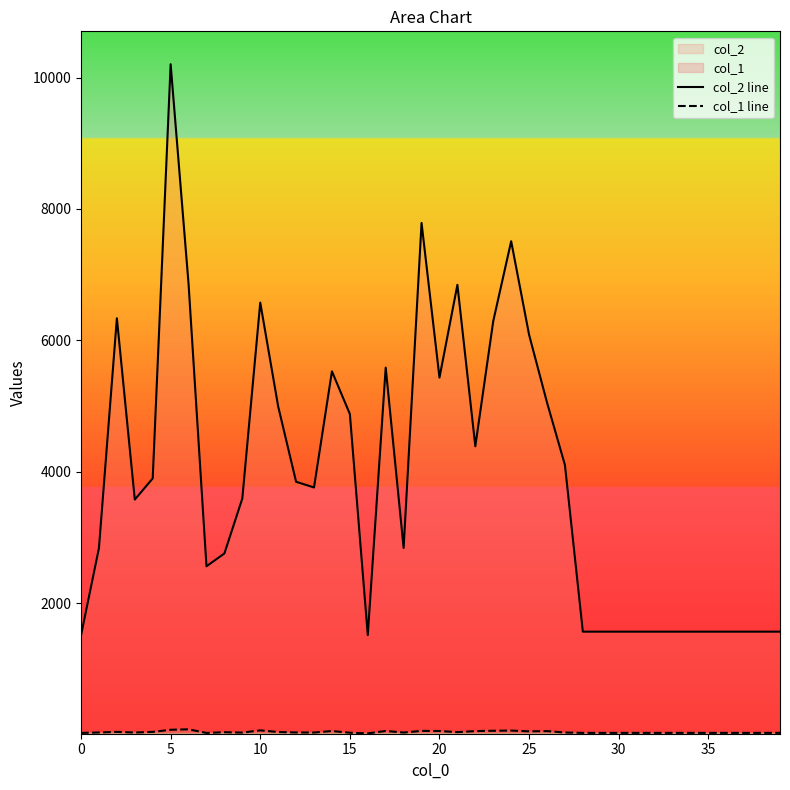

How many lines are shown in the chart?

2